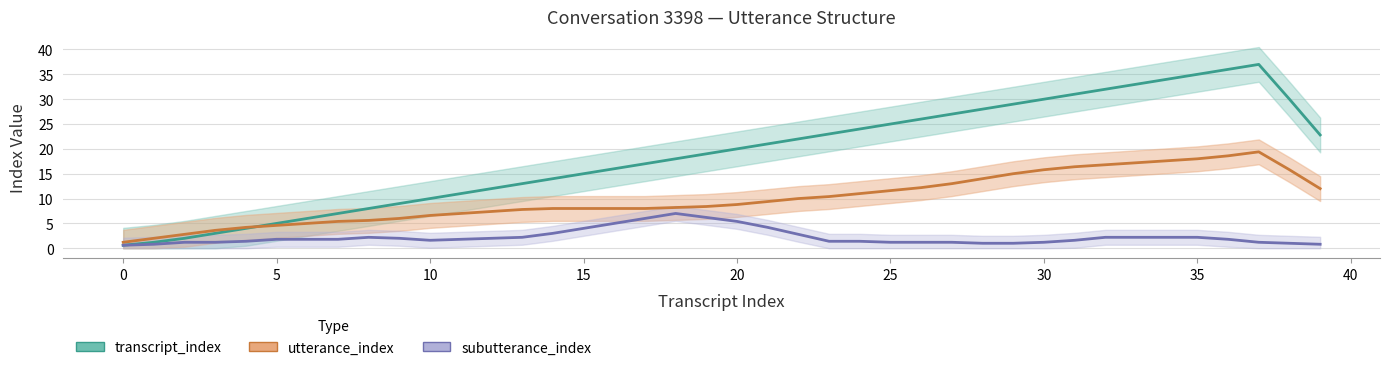

Which series has the largest range (max minus min)?

transcript_index